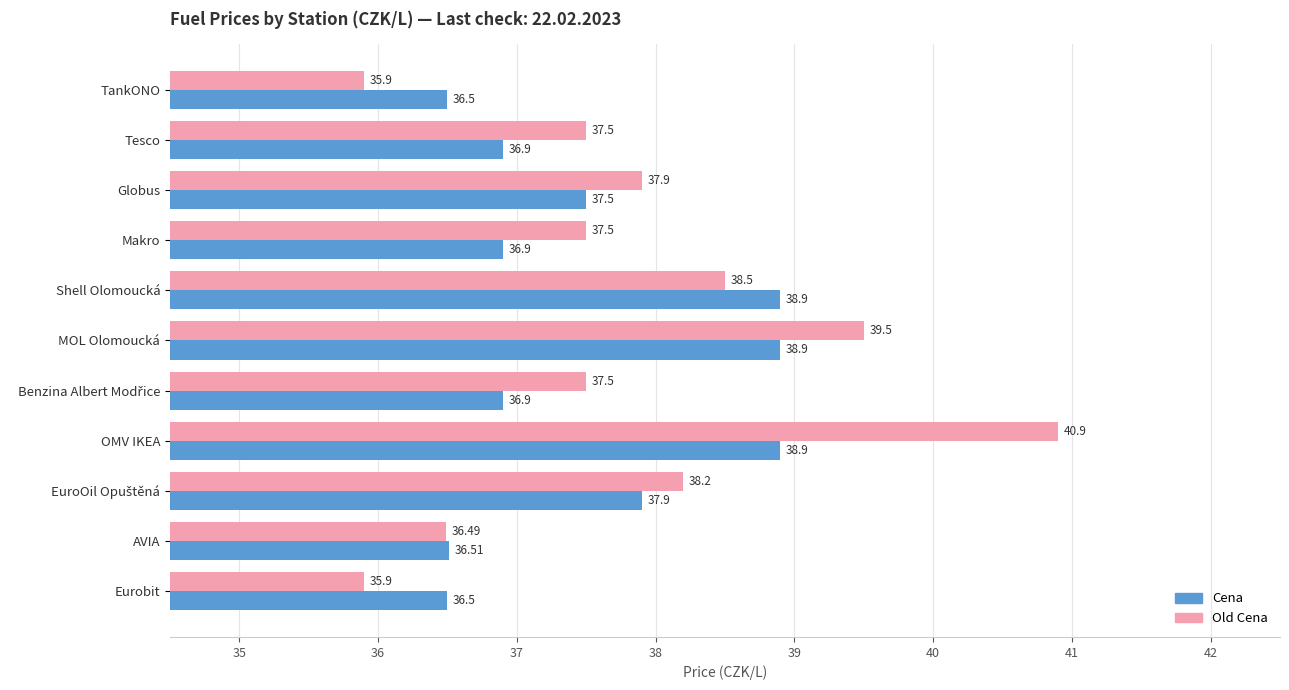

Which series has the largest range (max minus min)?

Old Cena